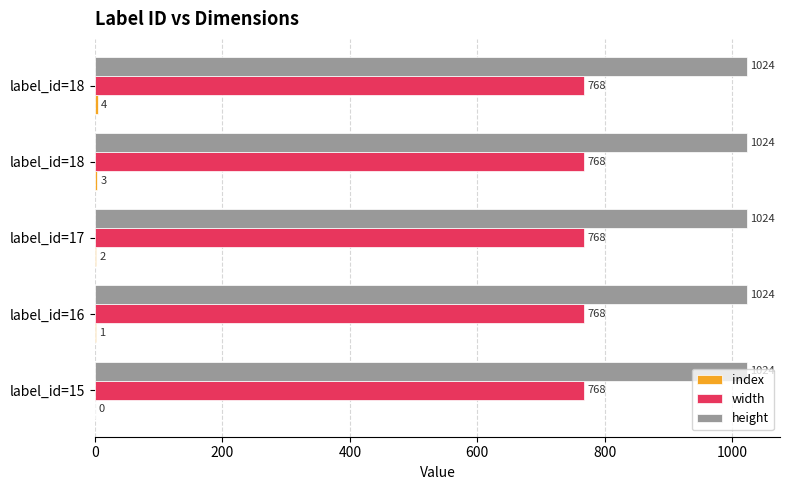

Which series has the widest spread of values?

index